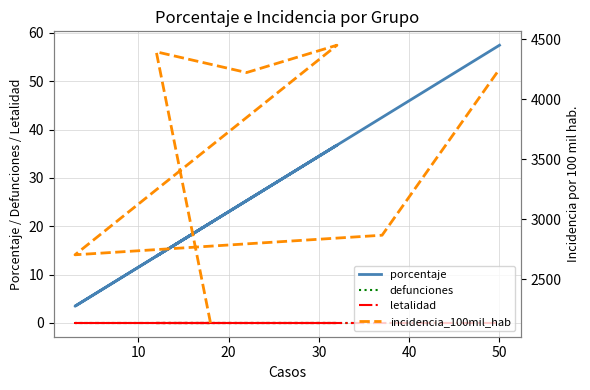

What is the greatest value displayed?

4450.6